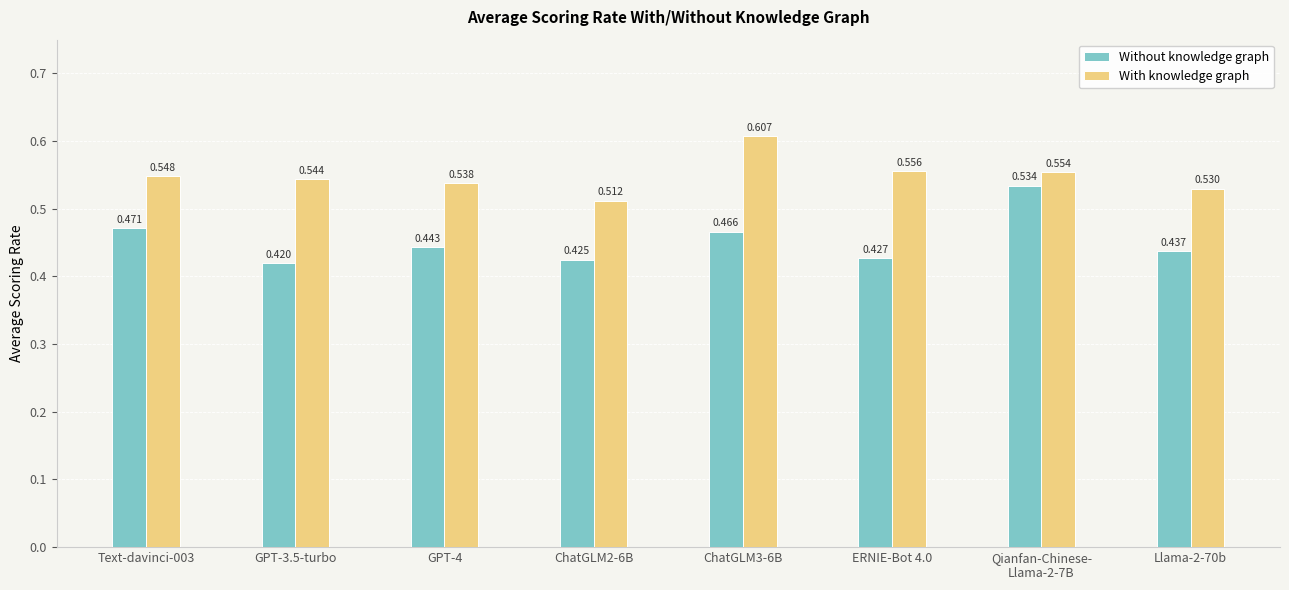

How many series are shown in this chart?

2